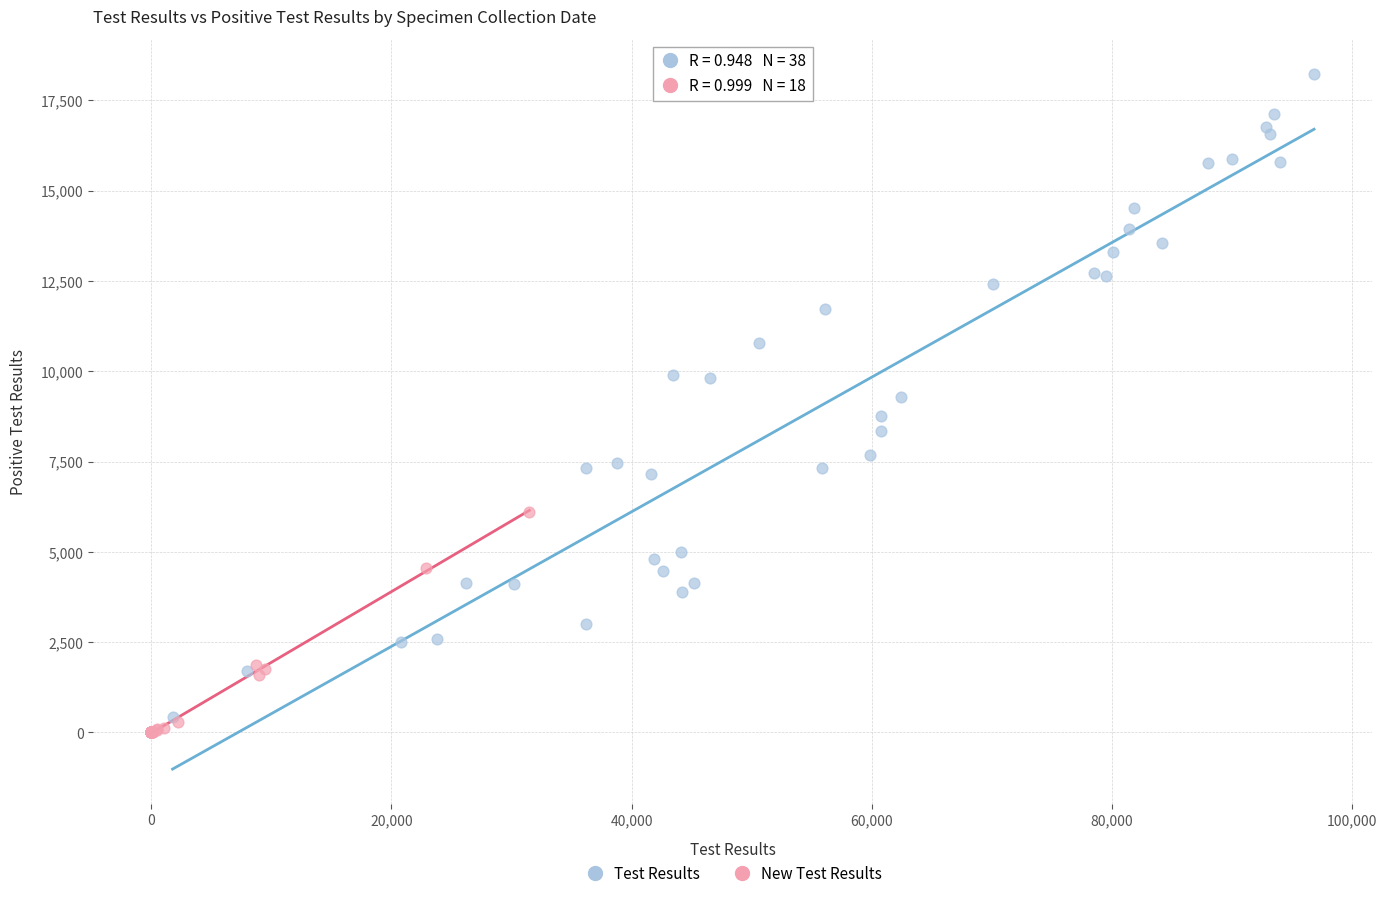

Which series contains the highest Y value?

Test Results